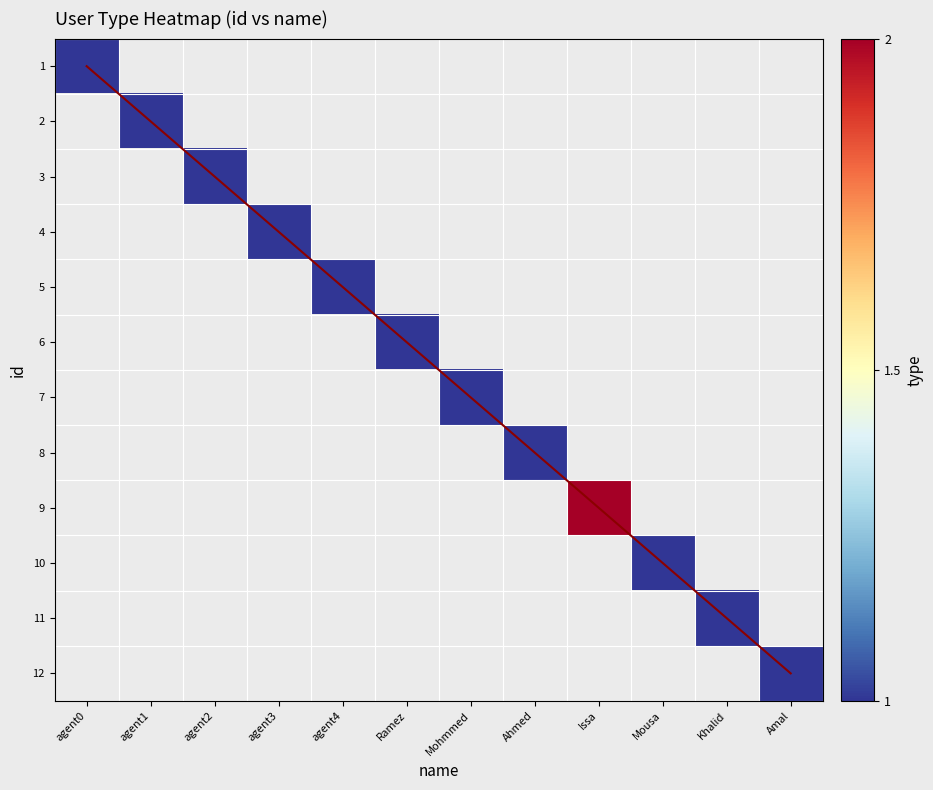

What is the sum of all 3 values?

1